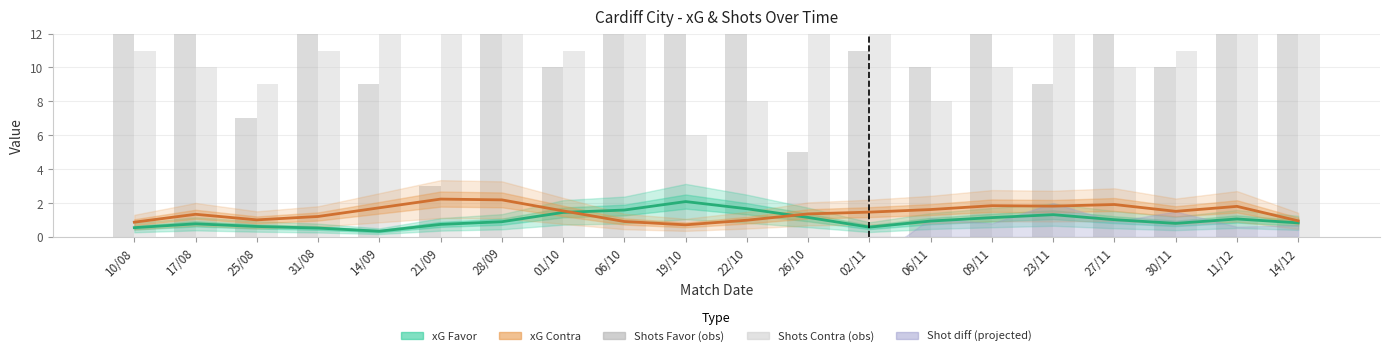

Which series has the largest total across all categories?

Shots Favor (obs)